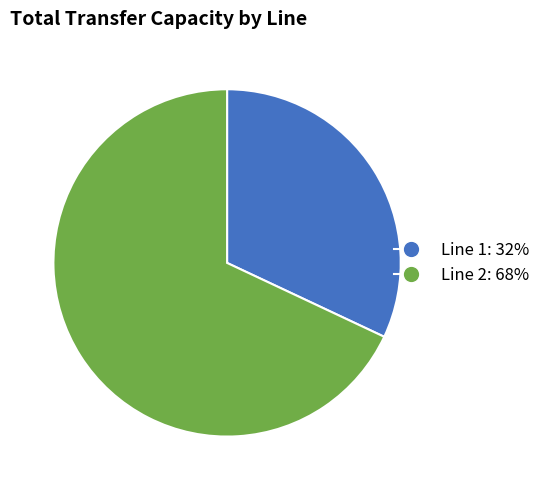

Which has a higher value, Line 1 or Line 2?

Line 2